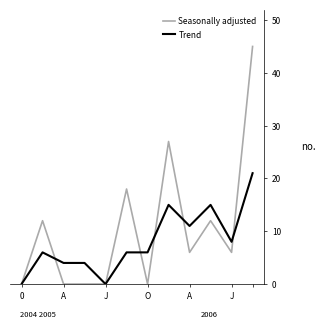

True or false: Trend and Seasonally adjusted cross at least once.

True